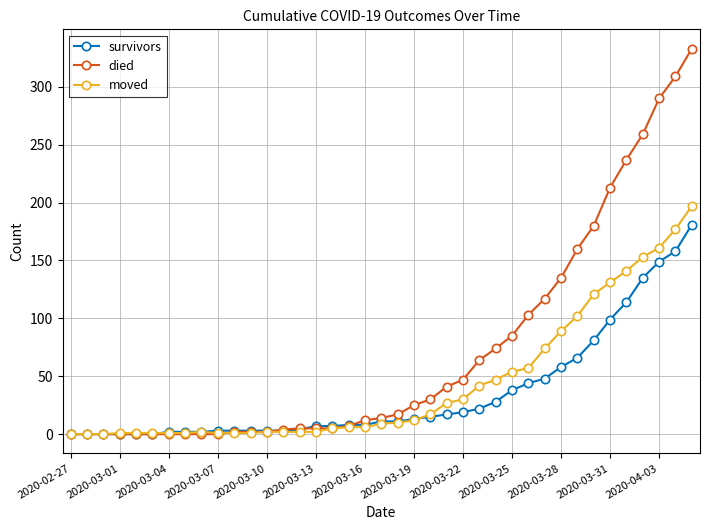

List the series in order of their overall mean, highest first.

died, moved, survivors